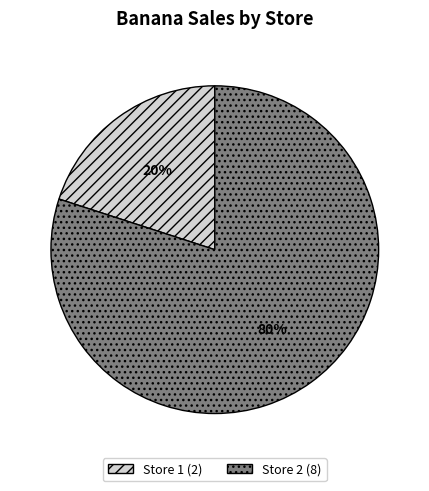

How many segments does this pie chart have?

2